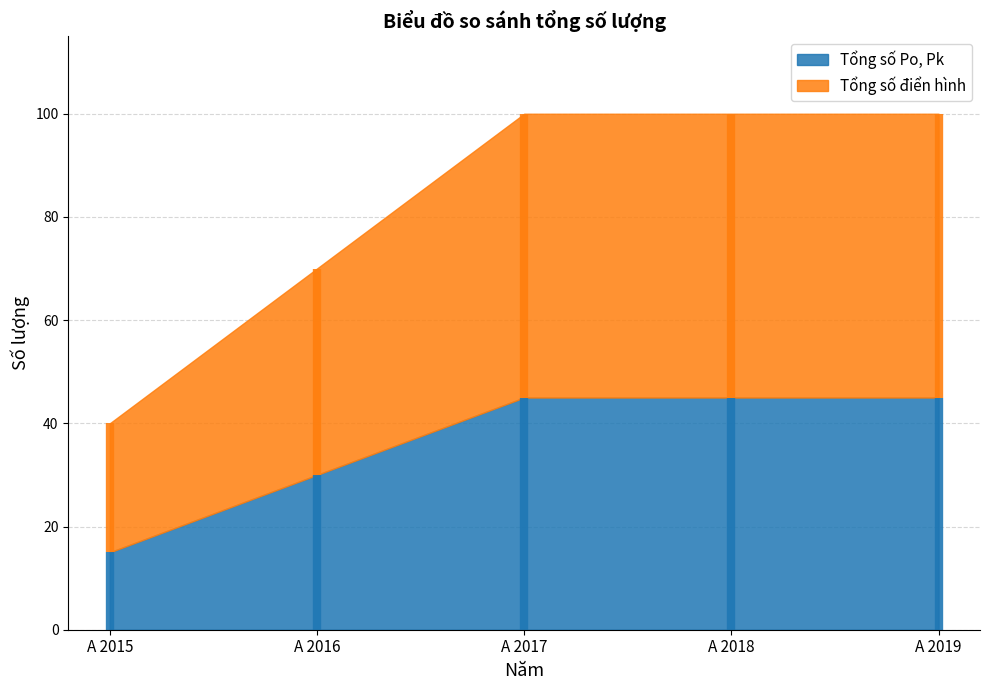

What are all the series names shown in the legend?

Tổng số Po, Pk, Tổng số điển hình